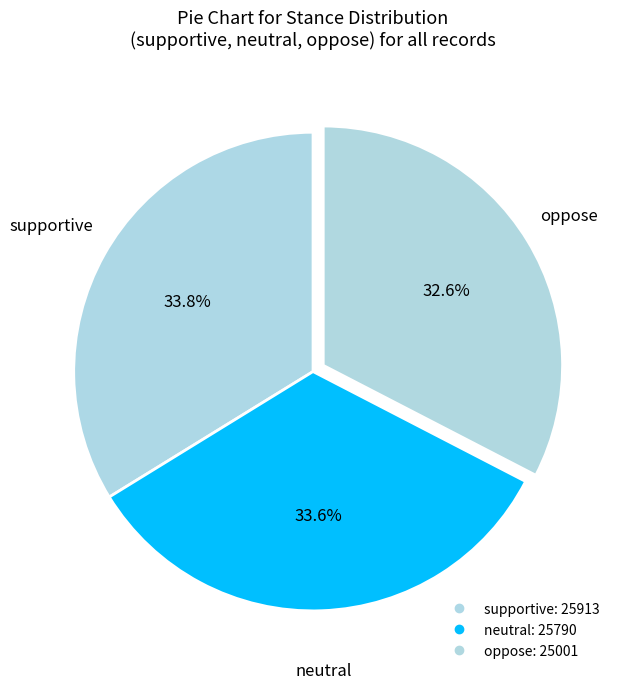

How many segments does this pie chart have?

3